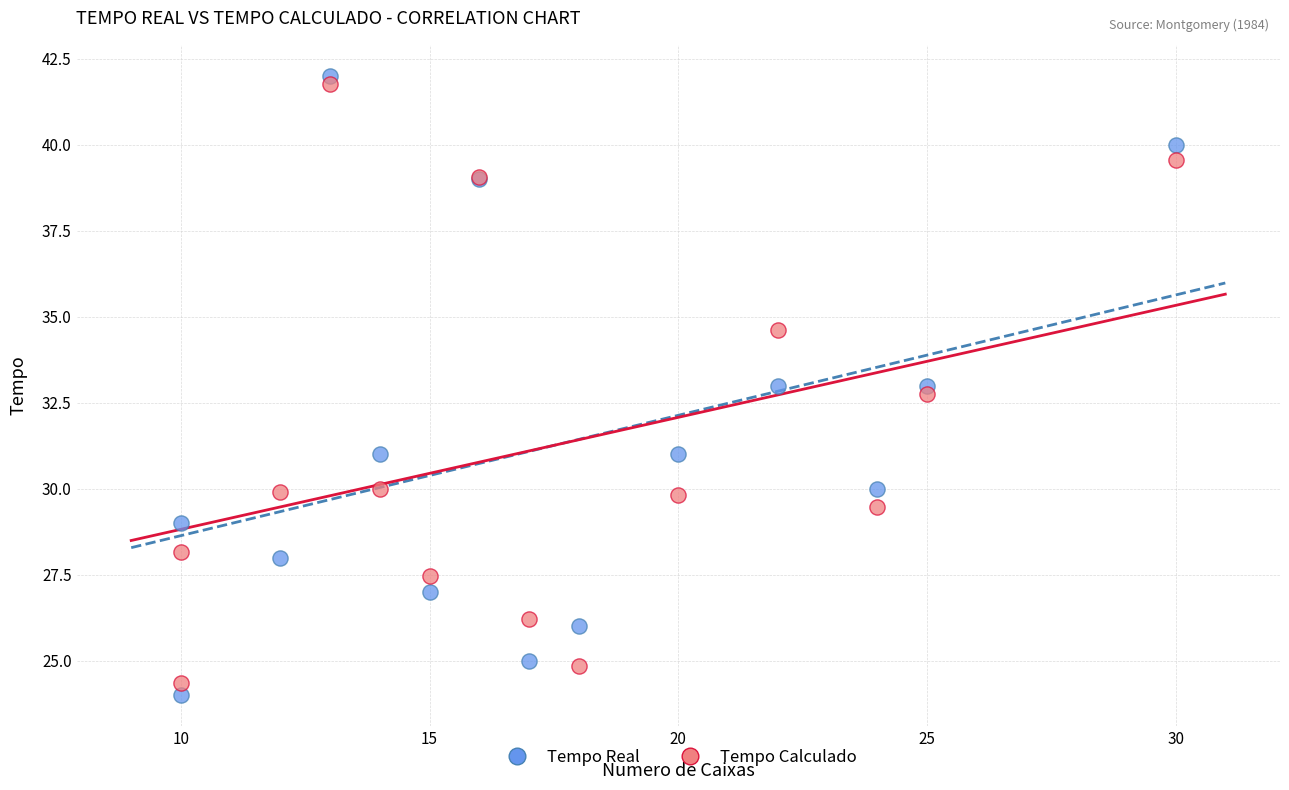

Which series has the largest Y range (max minus min)?

Tempo Real